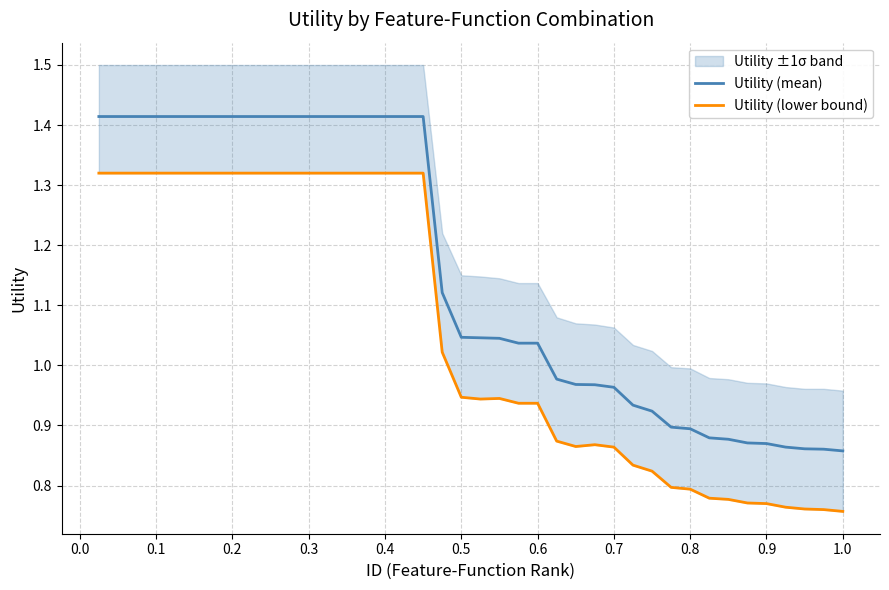

True or false: Utility (mean) and Utility (lower bound) intersect in this chart.

False